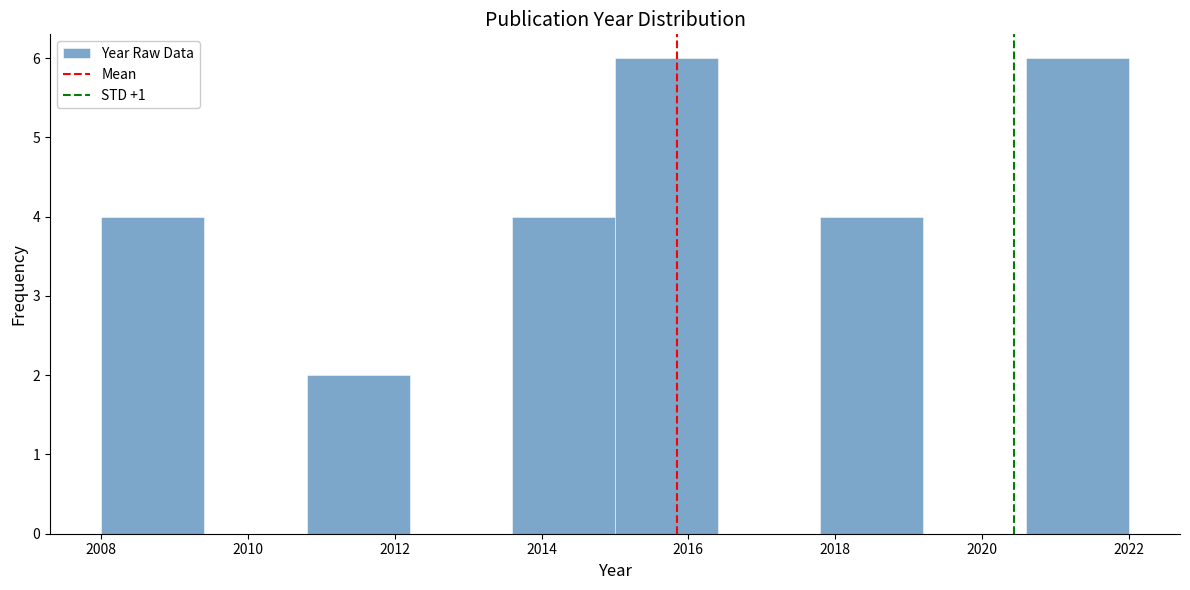

What is the height of the bar covering 2010.8 to 2012.2 on the x-axis? The values are not printed on the chart, so give them approximately, as read against the axis.

2